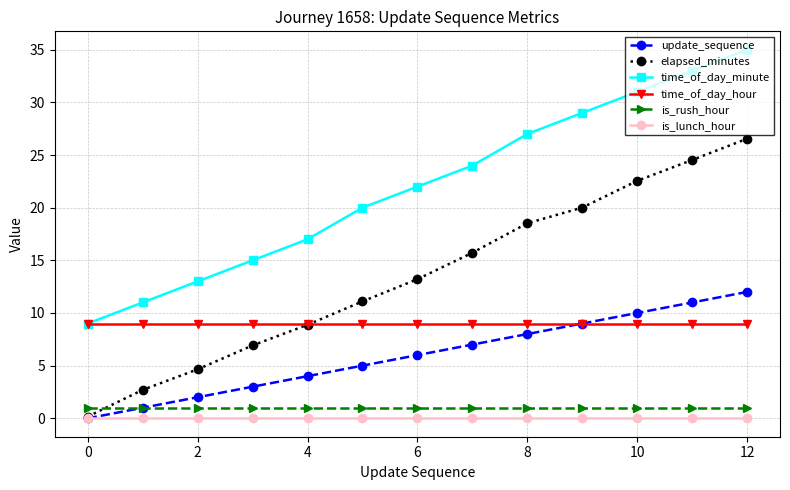

True or false: is_lunch_hour and time_of_day_hour cross at least once.

False